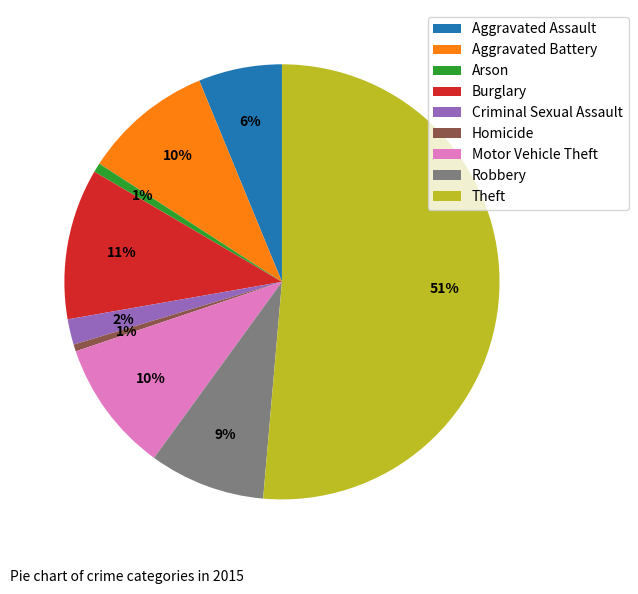

To the nearest percent, what portion does Aggravated Battery represent?

10%